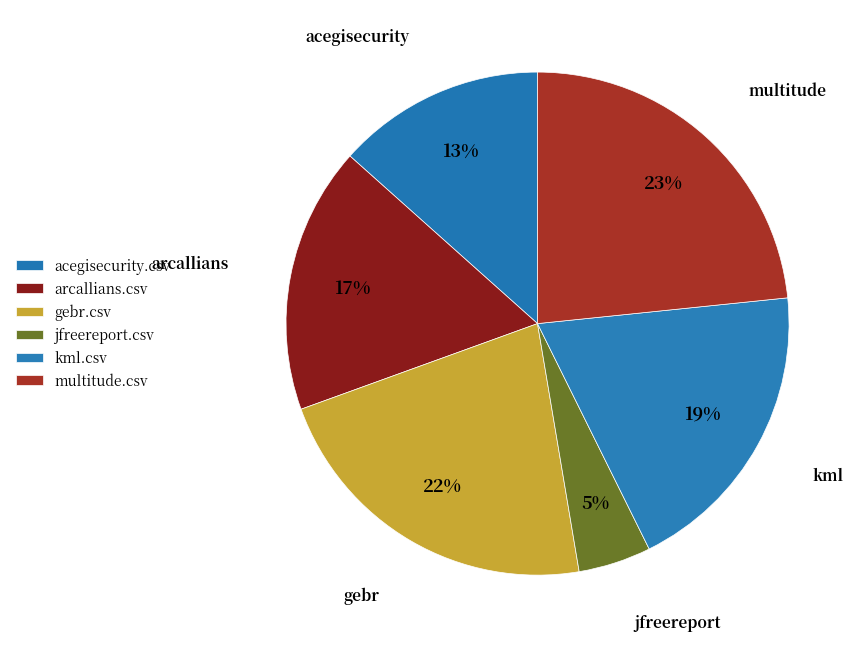

Count the number of slices in the pie.

6